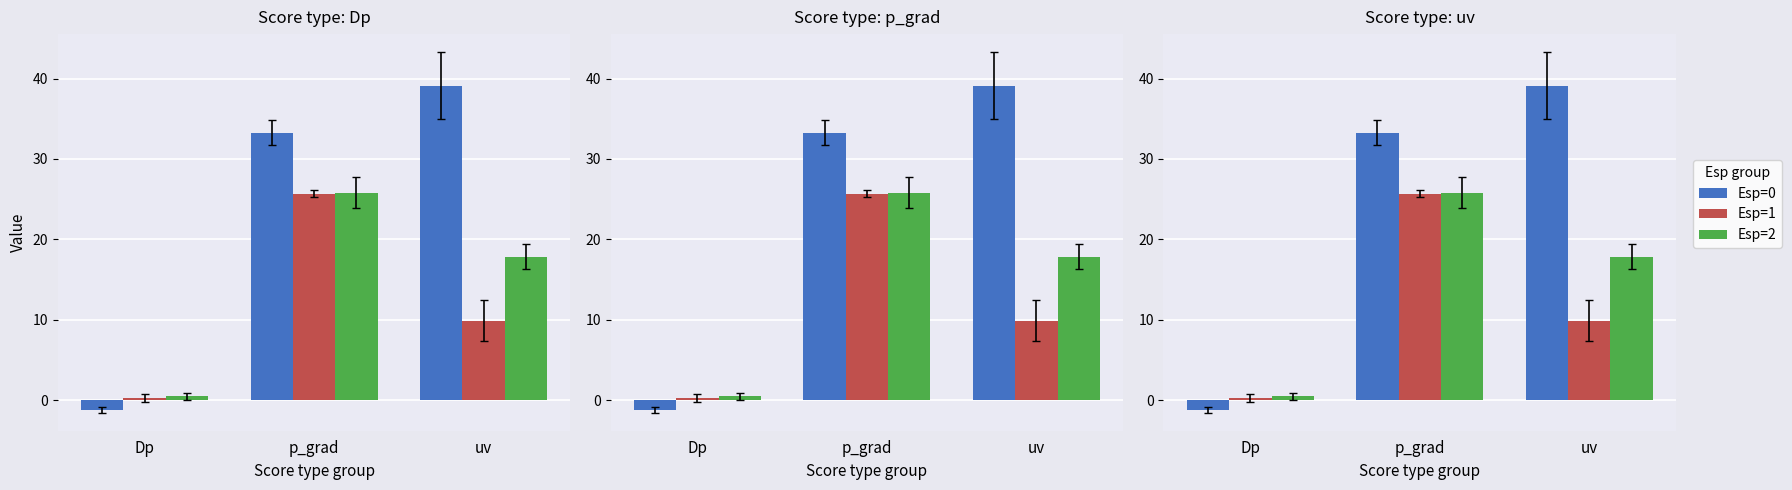

What value does the Esp=1 series have at p_grad?

25.7